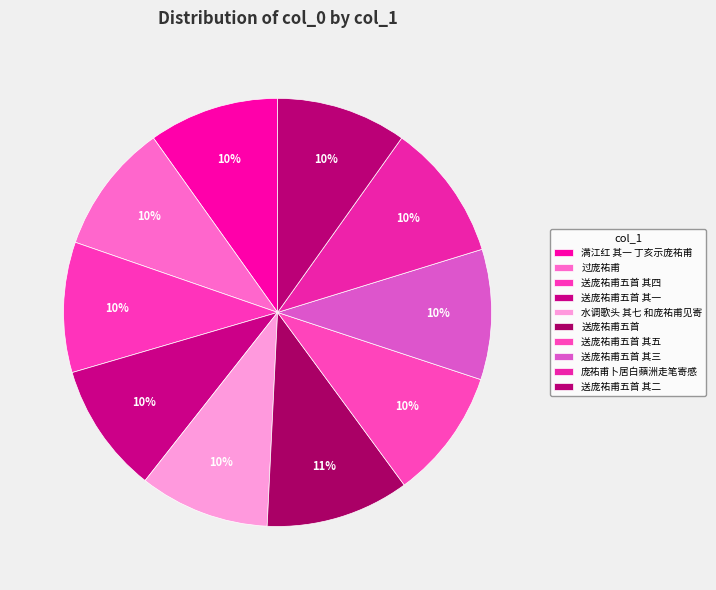

Is there a majority slice in this chart?

No